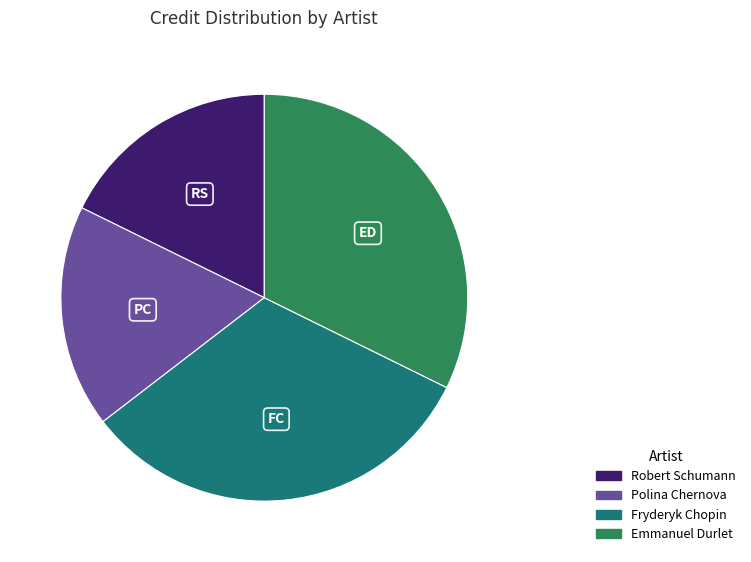

Which has a higher value, Robert Schumann or Emmanuel Durlet?

Emmanuel Durlet